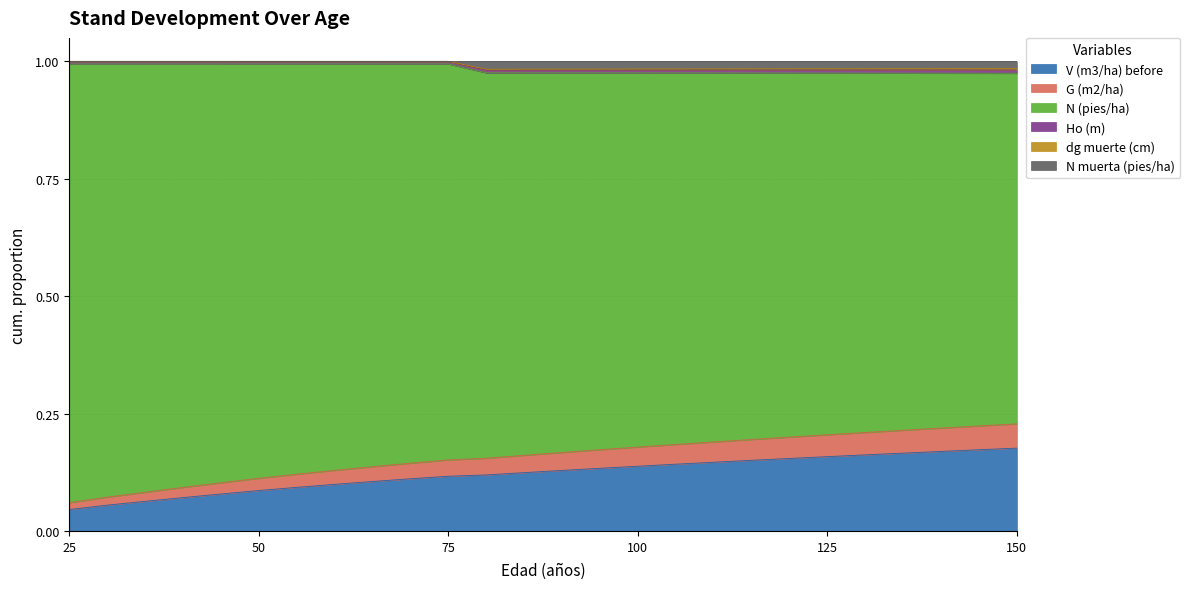

At how many categories does at least one series exceed 0?

26